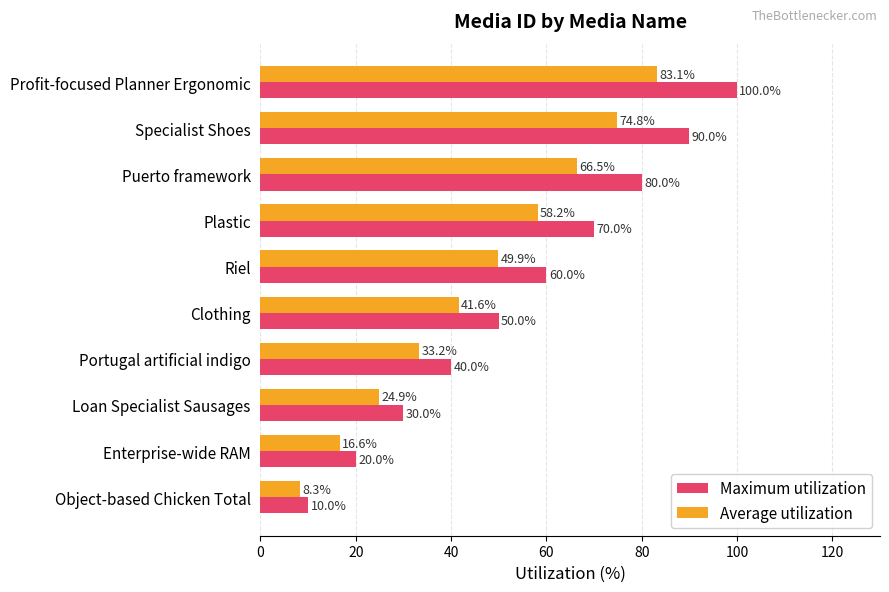

What is the total value across all series at Loan Specialist Sausages?

54.9